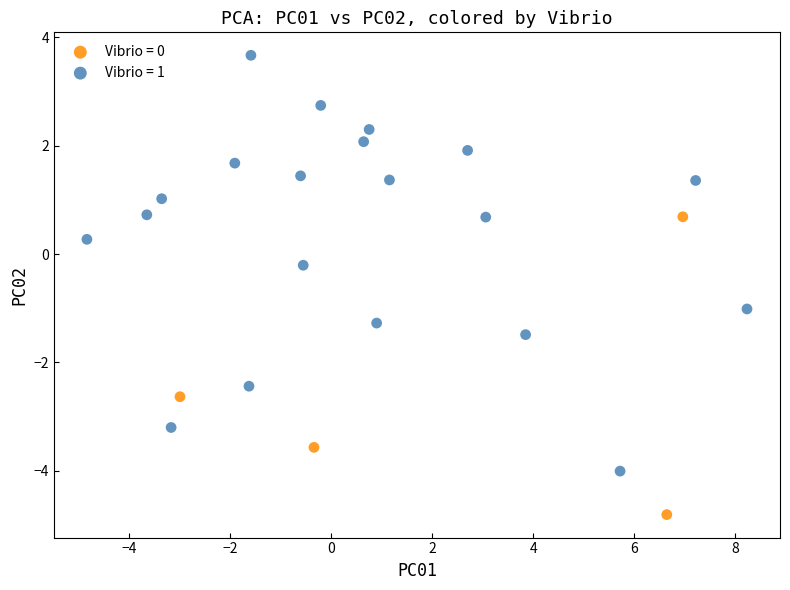

Which series contains the lowest Y value?

Vibrio = 0